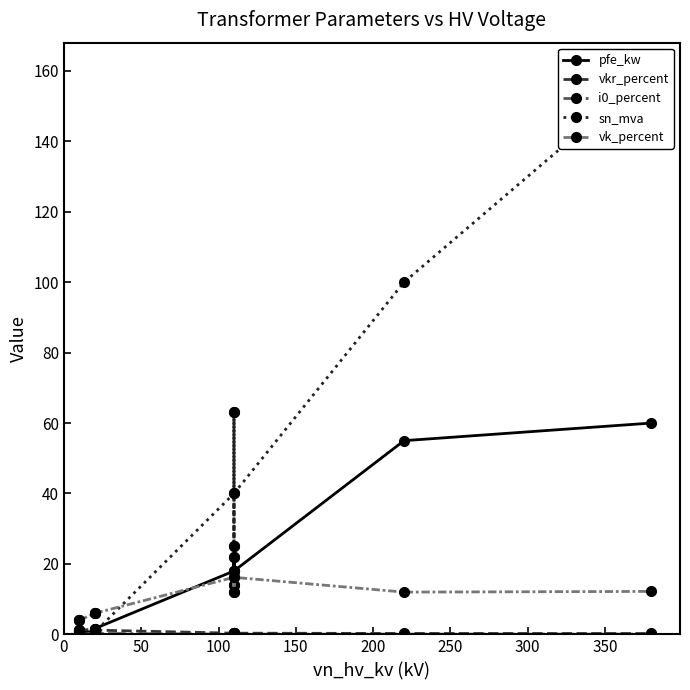

Which series has the largest range (max minus min)?

sn_mva